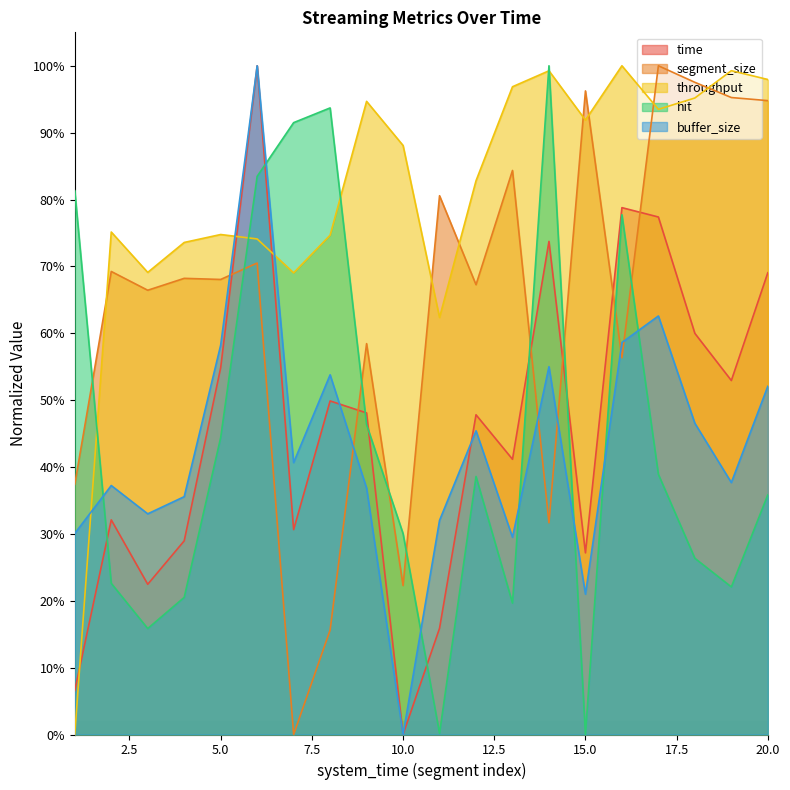

What is the total value across all series at 16?

3.7